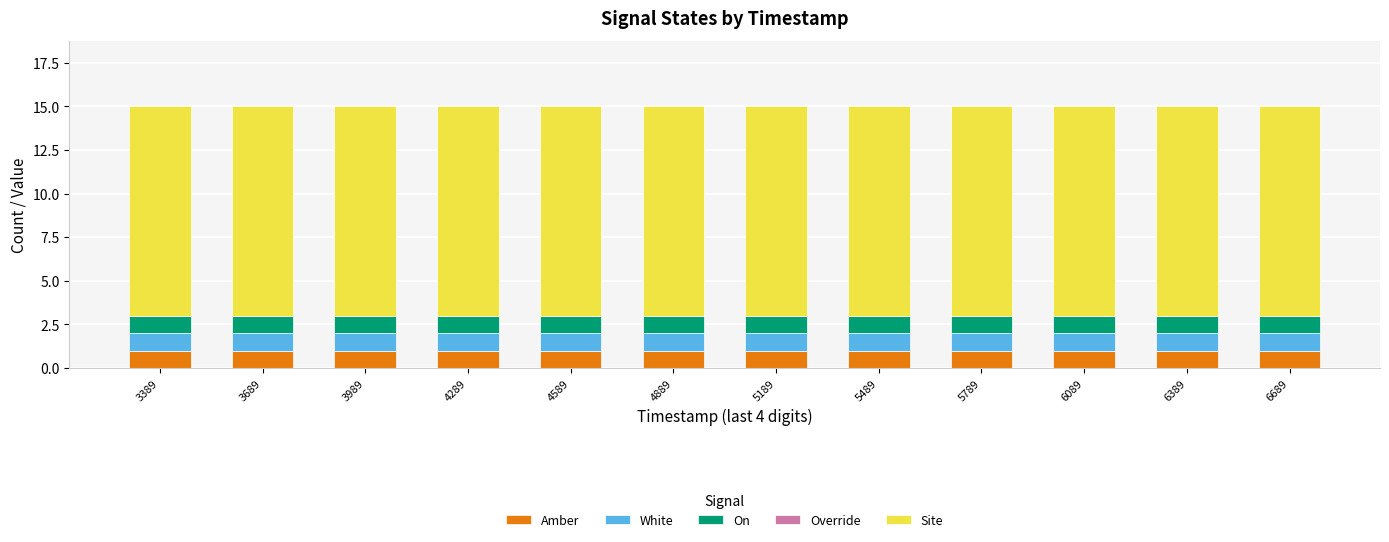

What is the total value across all series at 3989?

15